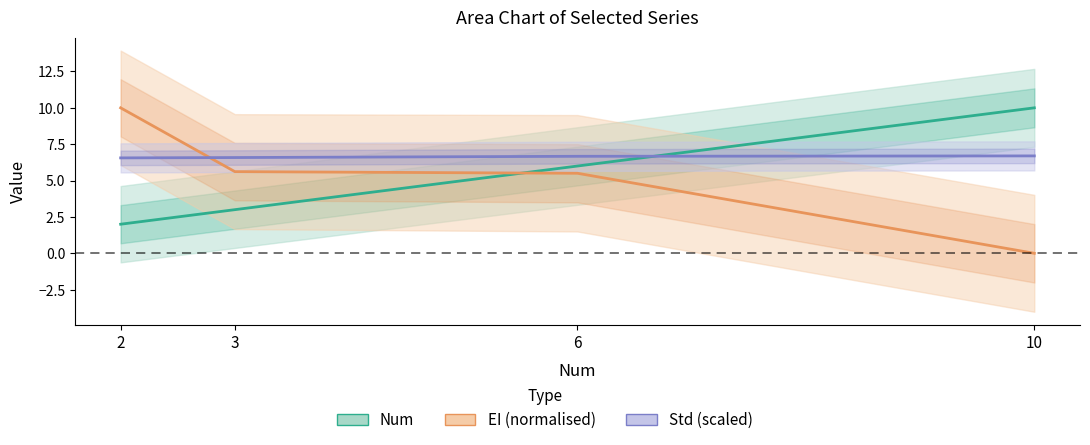

Count the number of categories in the chart.

4